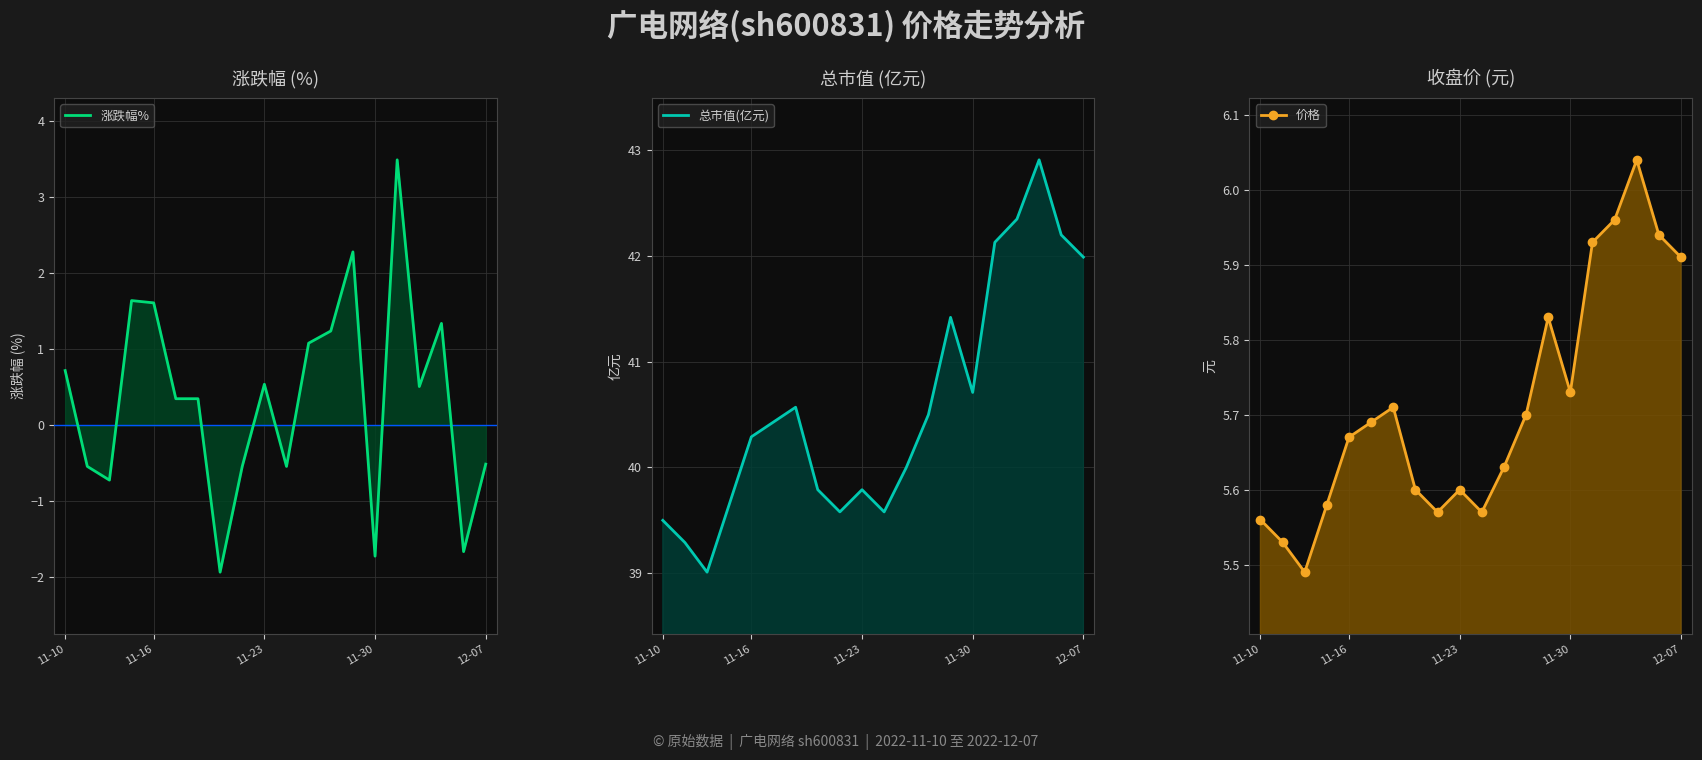

The 总市值(亿元) series shows 13.0 at 11. True or false?

False